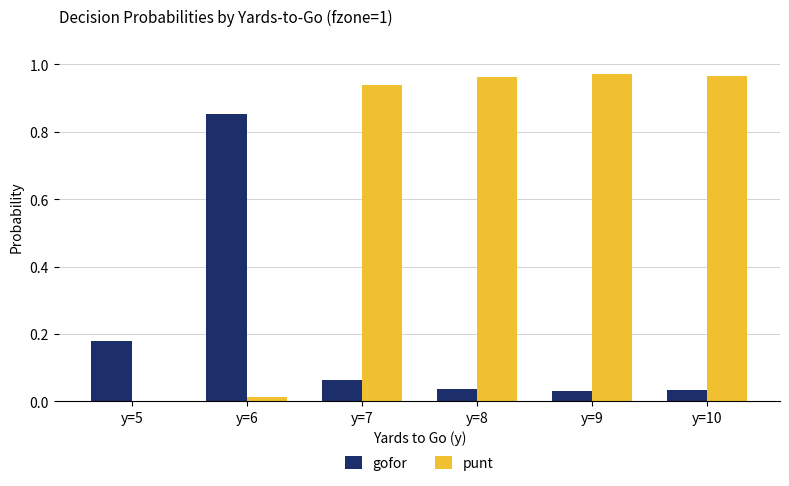

The value of gofor at y=7 is 0.0. True or false?

False